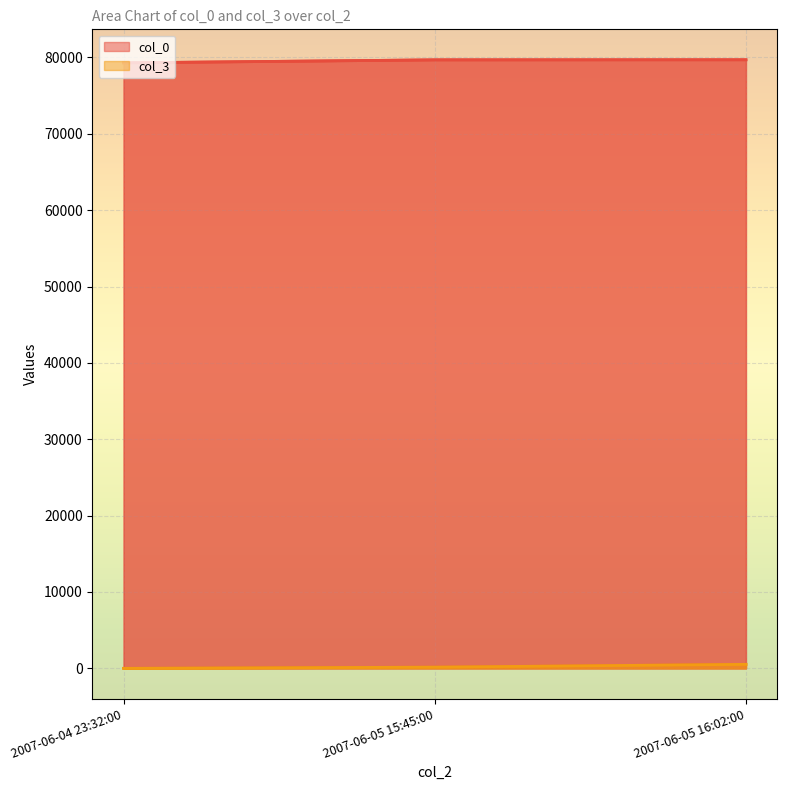

At how many categories does at least one series exceed 54744?

3